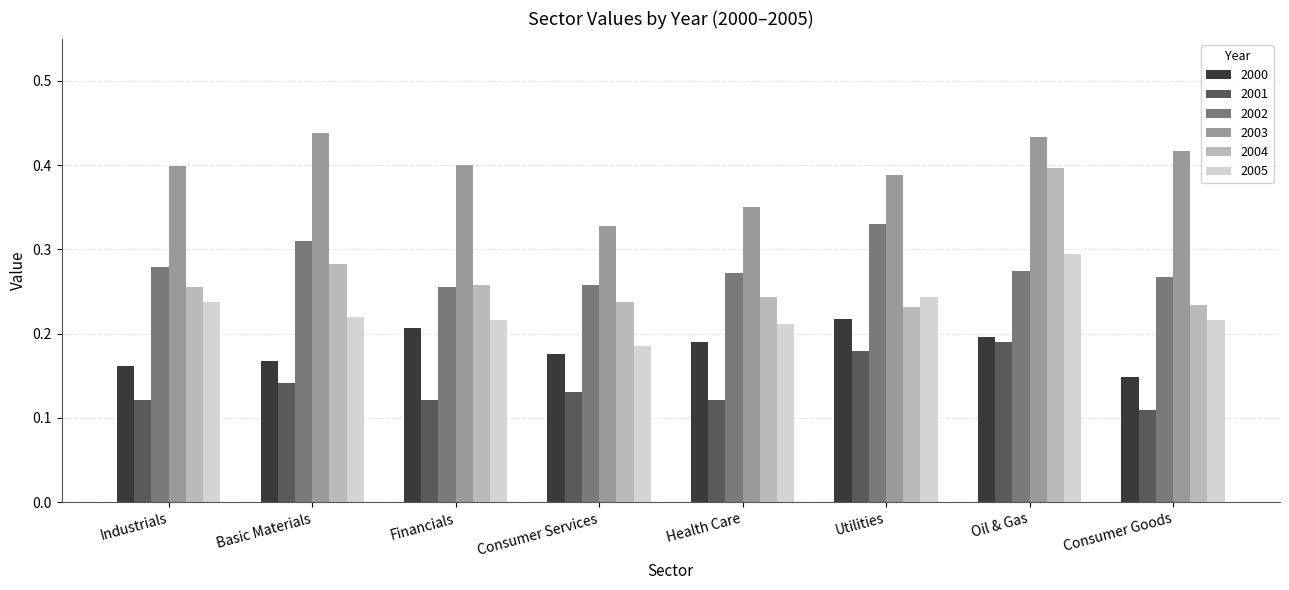

Between Industrials and Consumer Services, which series saw the biggest shift?

2003